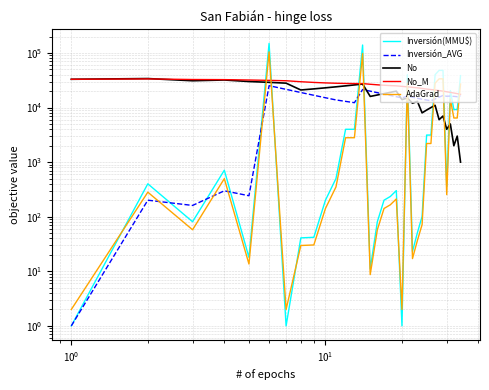

What is the difference between the second highest and minimum values in the Inversión_AVG series?

21572.4